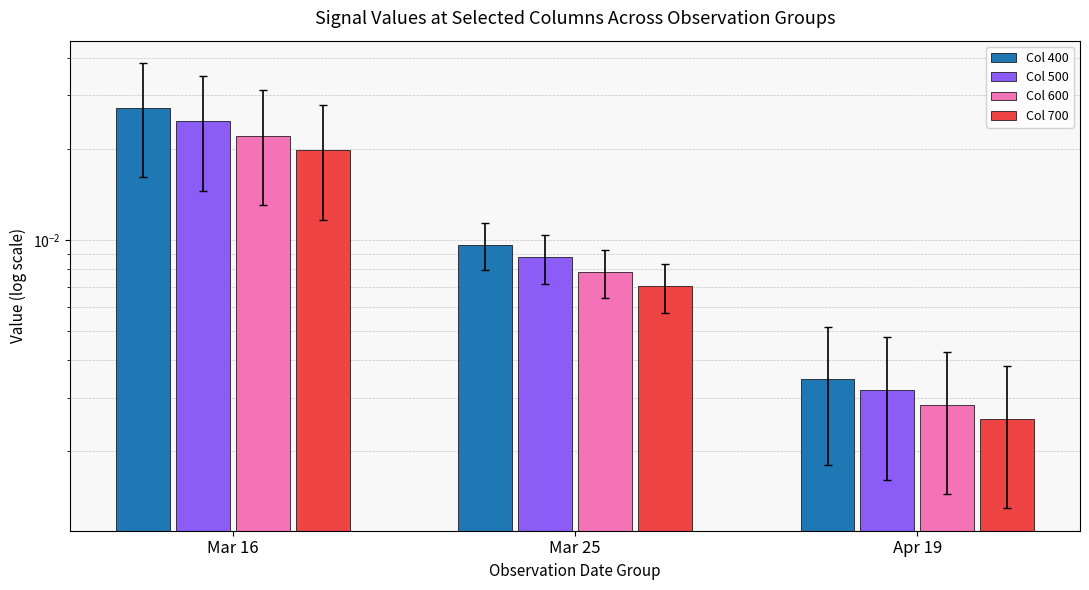

Is it true that Col 700 equals 0.0 at Mar 16?

True